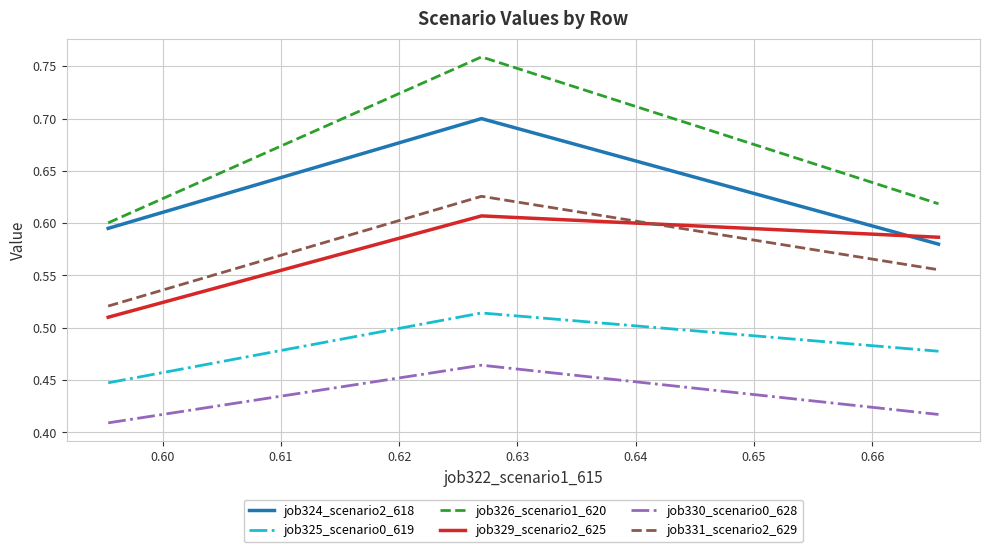

Which series has the widest spread of values?

job326_scenario1_620